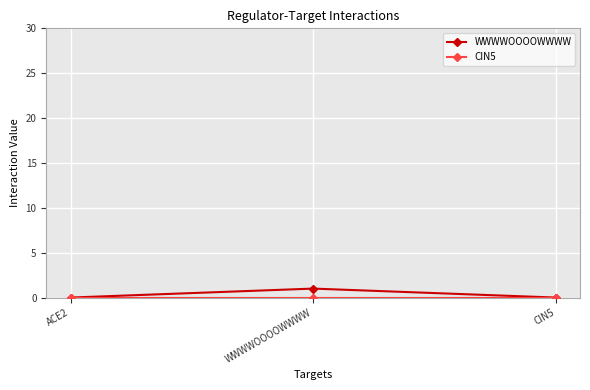

Which category has the highest value across all series?

WWWWOOOOWWWW